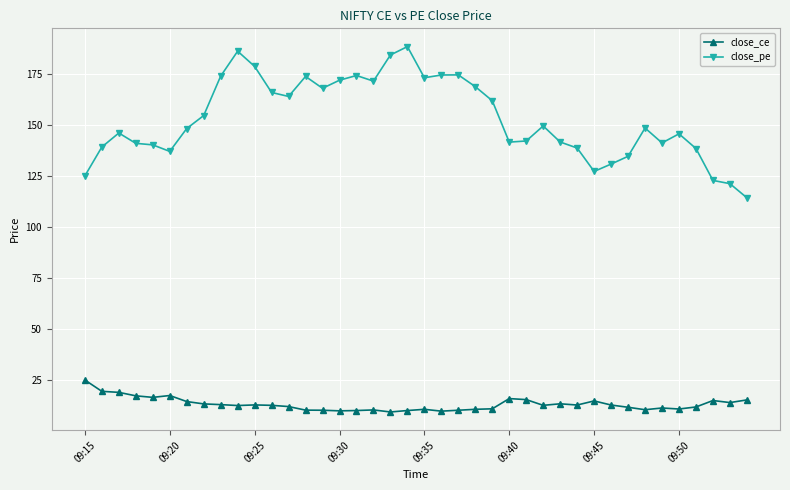

What is the minimum value shown in the chart?

9.6